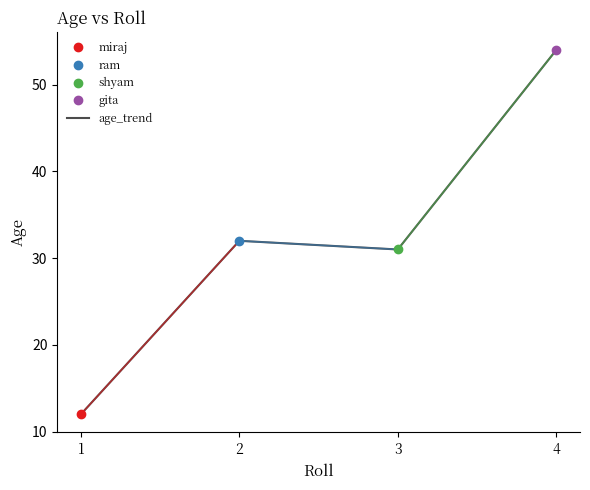

List the labels in order of value, smallest first.

1, 3, 2, 4